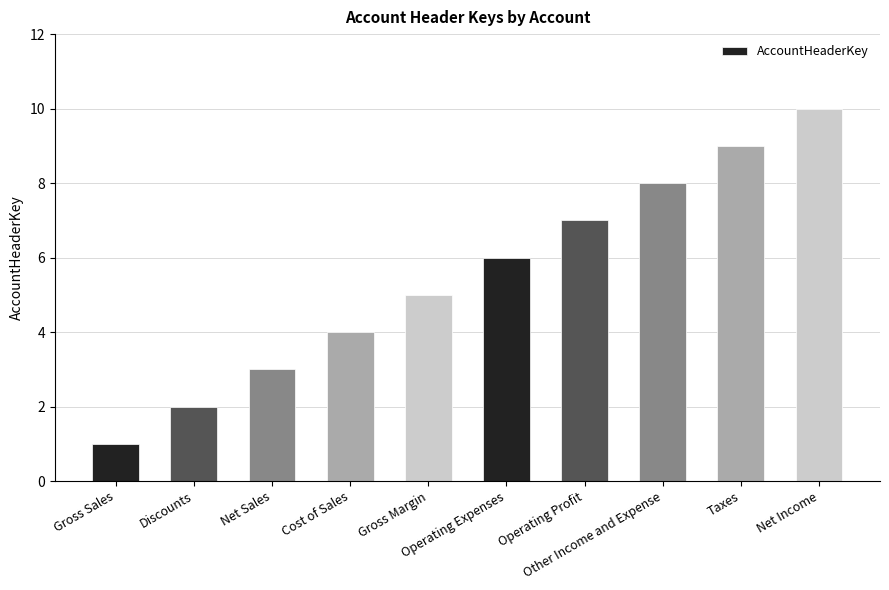

What position from the left is Taxes?

9